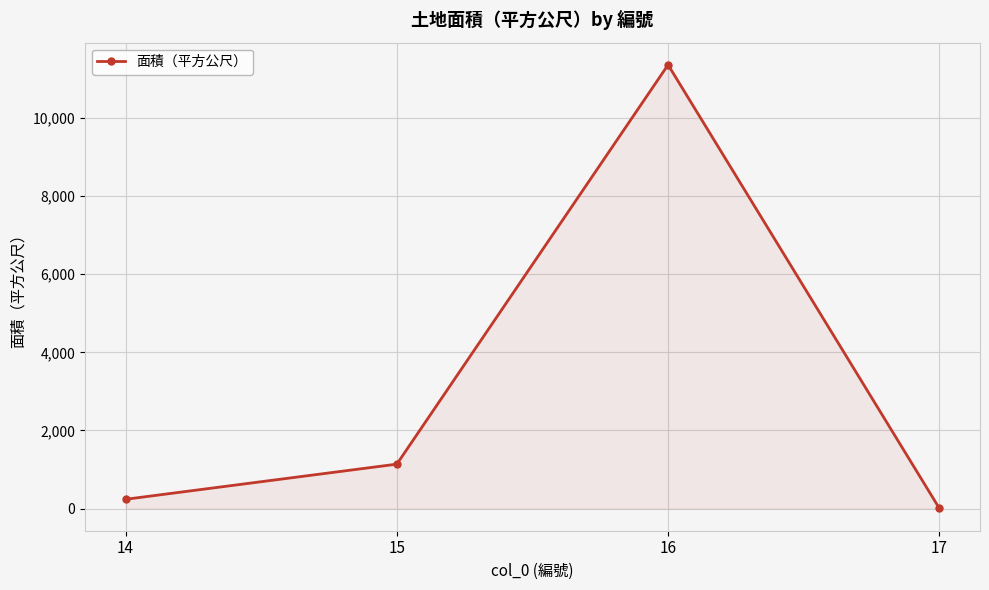

What is the difference between the maximum and minimum values?

11356.1